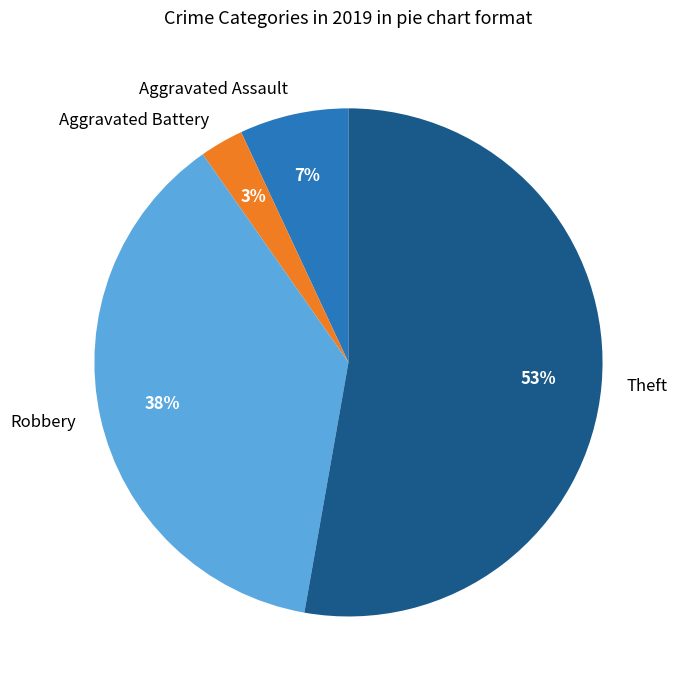

Combined, do Robbery and Theft account for over 50%?

Yes